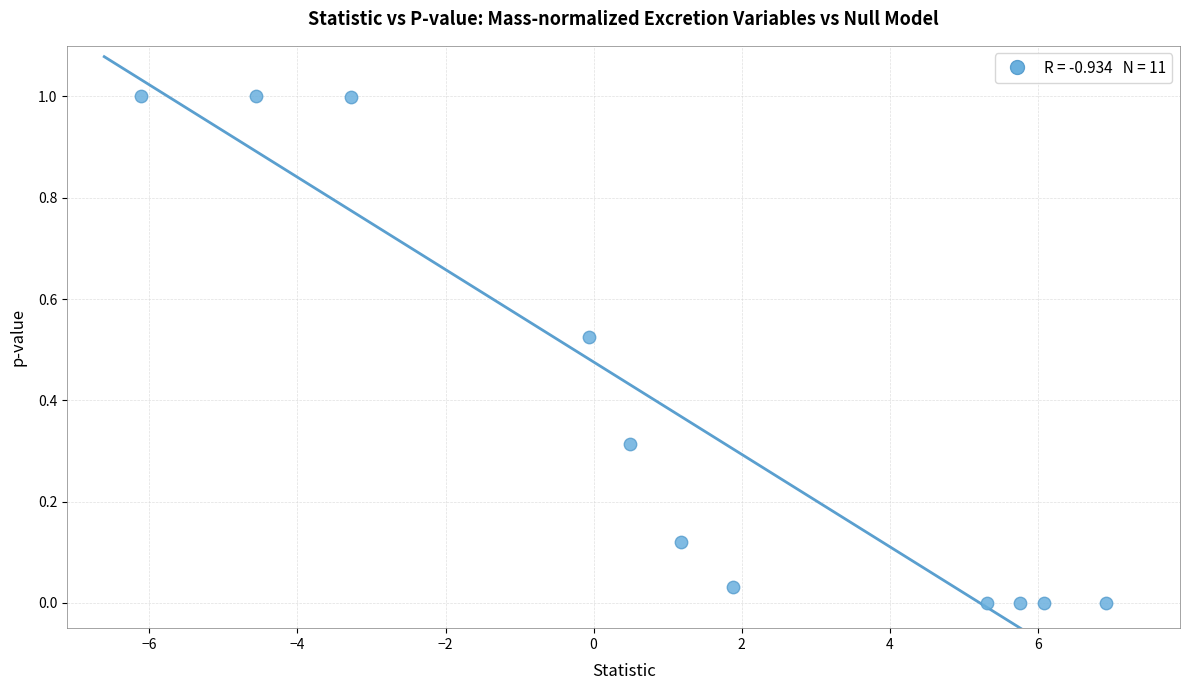

What is the average X value?

1.2